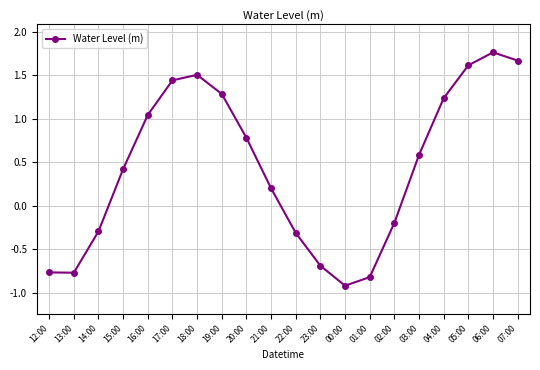

What is the difference between the second highest and second lowest values?

2.5